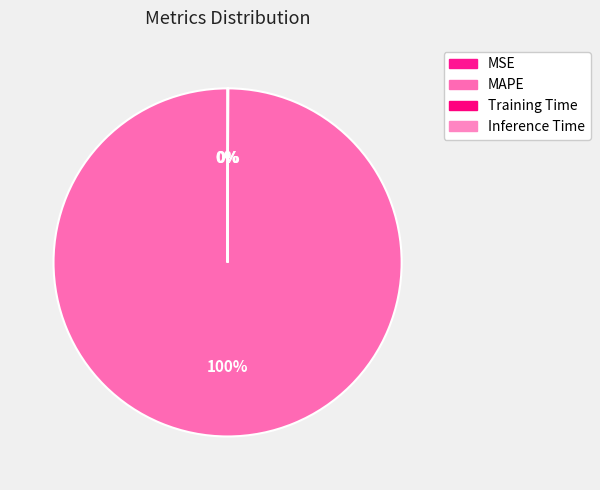

How much of the chart is everything except MAPE?

0.1%